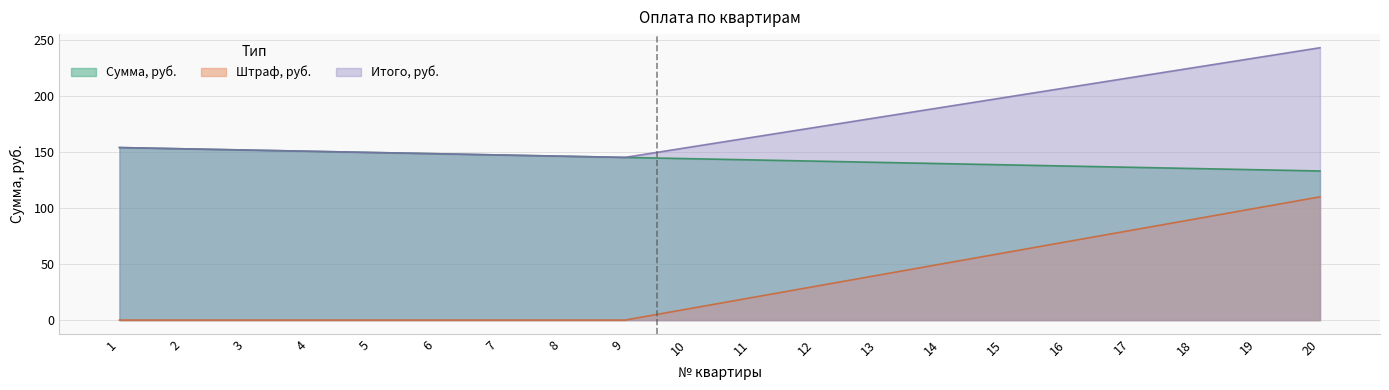

What is the value of the Сумма, руб. point at the 5th from the left?

149.6